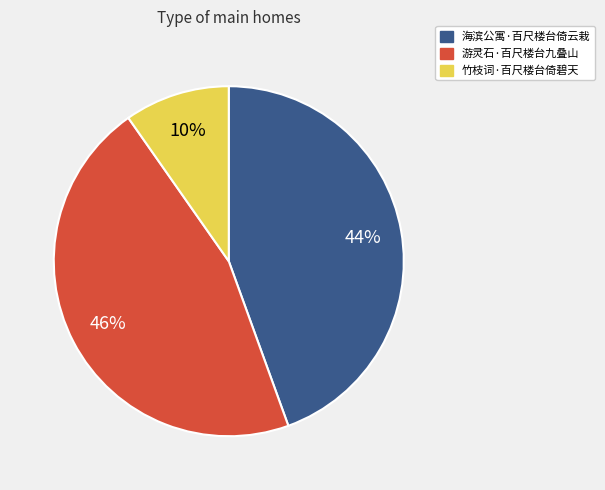

Between 游灵石·百尺楼台九叠山 and 海滨公寓·百尺楼台倚云栽, which is larger?

游灵石·百尺楼台九叠山